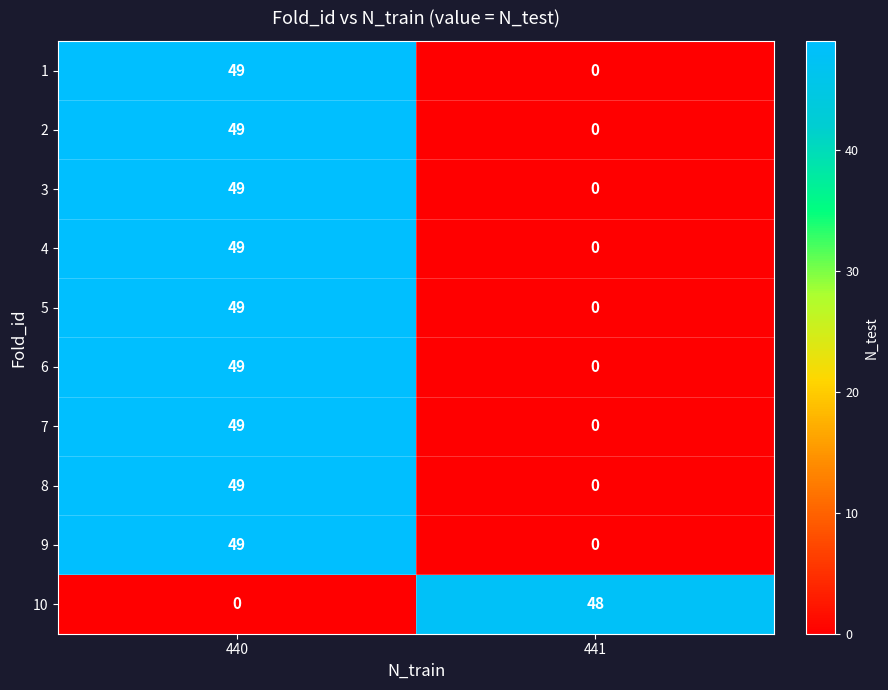

What value does the 1 series have at 440, to the nearest 10?

50